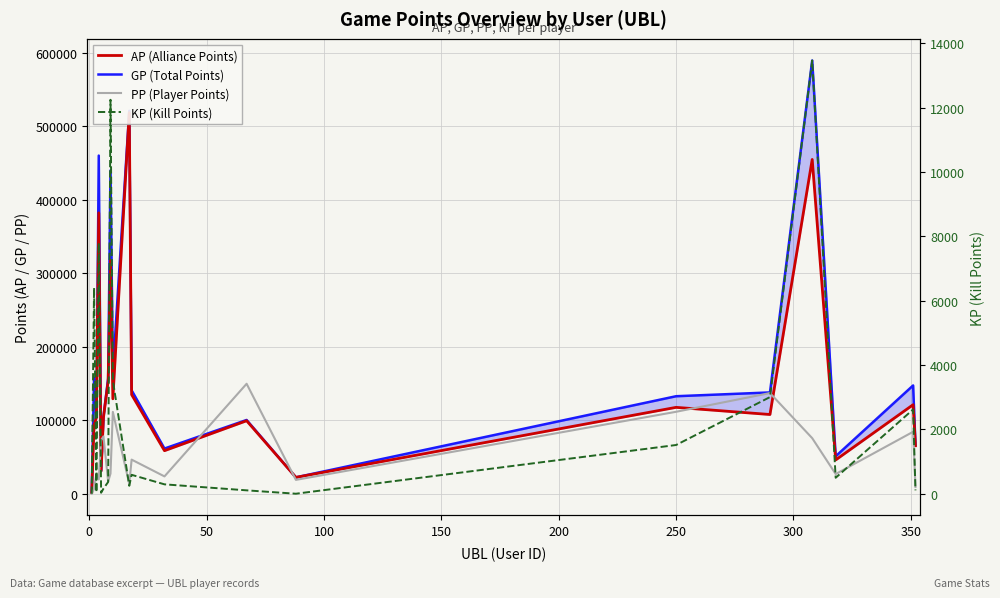

Reading left to right, extract all data points from this chart.

GP (Total Points): 1689.0	157684.0	104022.0	460178.0	31246.0	105255.0	156973.0	440028.0	164441.0	521118.0	140745.0	61479.0	100367.0	22270.0	132683.0	137841.0	589580.0	50948.0	147347.0	66307.0
AP (Alliance Points): 1689.0	93685.0	103536.0	382256.0	30950.0	103675.0	153321.0	317562.0	129184.0	518658.0	134866.0	58565.0	99317.0	22270.0	117539.0	107801.0	454902.0	45988.0	121147.0	65257.0
PP (Player Points): 0.0	6697.0	26907.0	19389.0	72936.0	78051.0	16642.0	27415.0	111357.0	13345.0	46413.0	23575.0	149642.0	18840.0	111508.0	136984.0	75619.0	26765.0	84300.0	9106.0
KP (Kill Points): 0.0	6399.9	48.6	7792.2	29.6	158.0	365.2	12246.6	3525.8	246.0	587.9	291.4	105.0	0.0	1514.4	3004.0	13467.7	496.0	2620.0	105.0